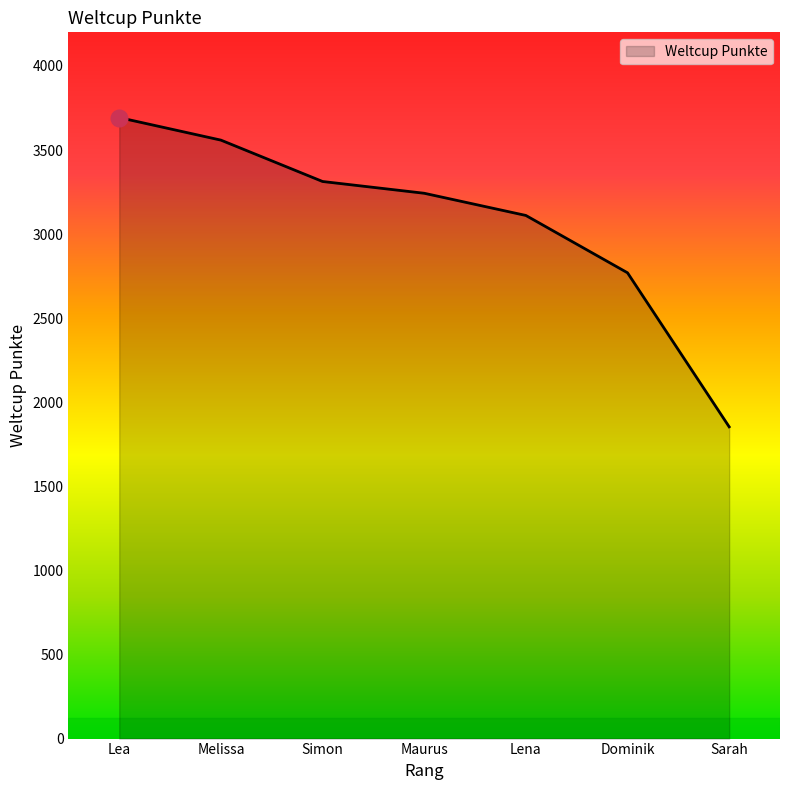

What is the smallest value displayed?

1854